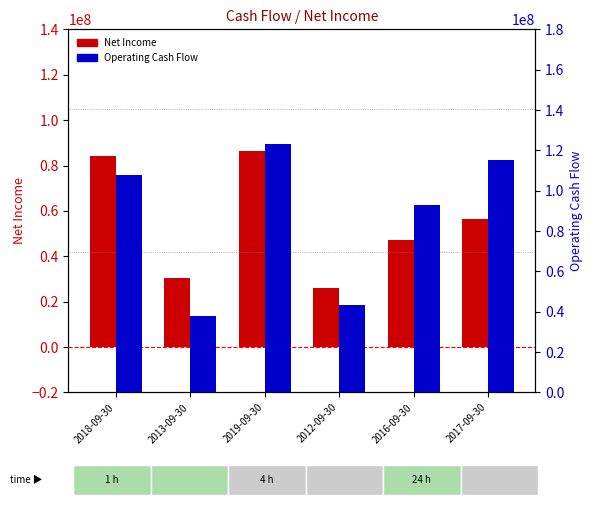

At which label is Net Income closest to 56175000?

2017-09-30